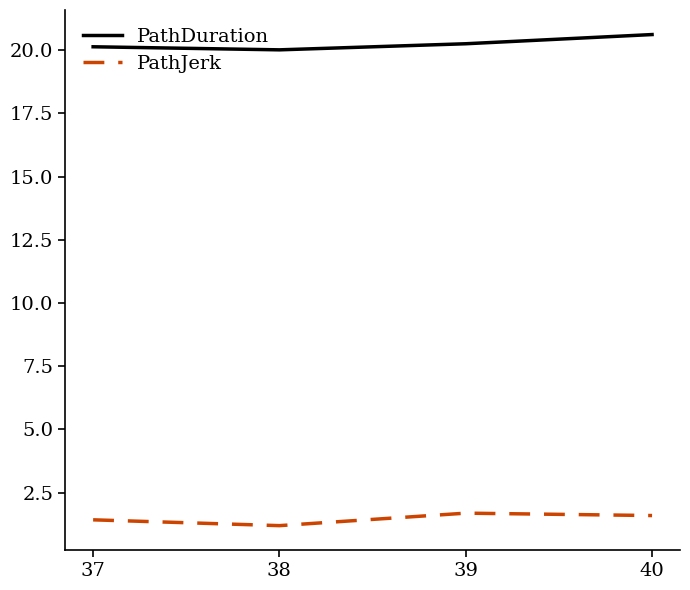

Which label corresponds to the smallest value in the chart?

38